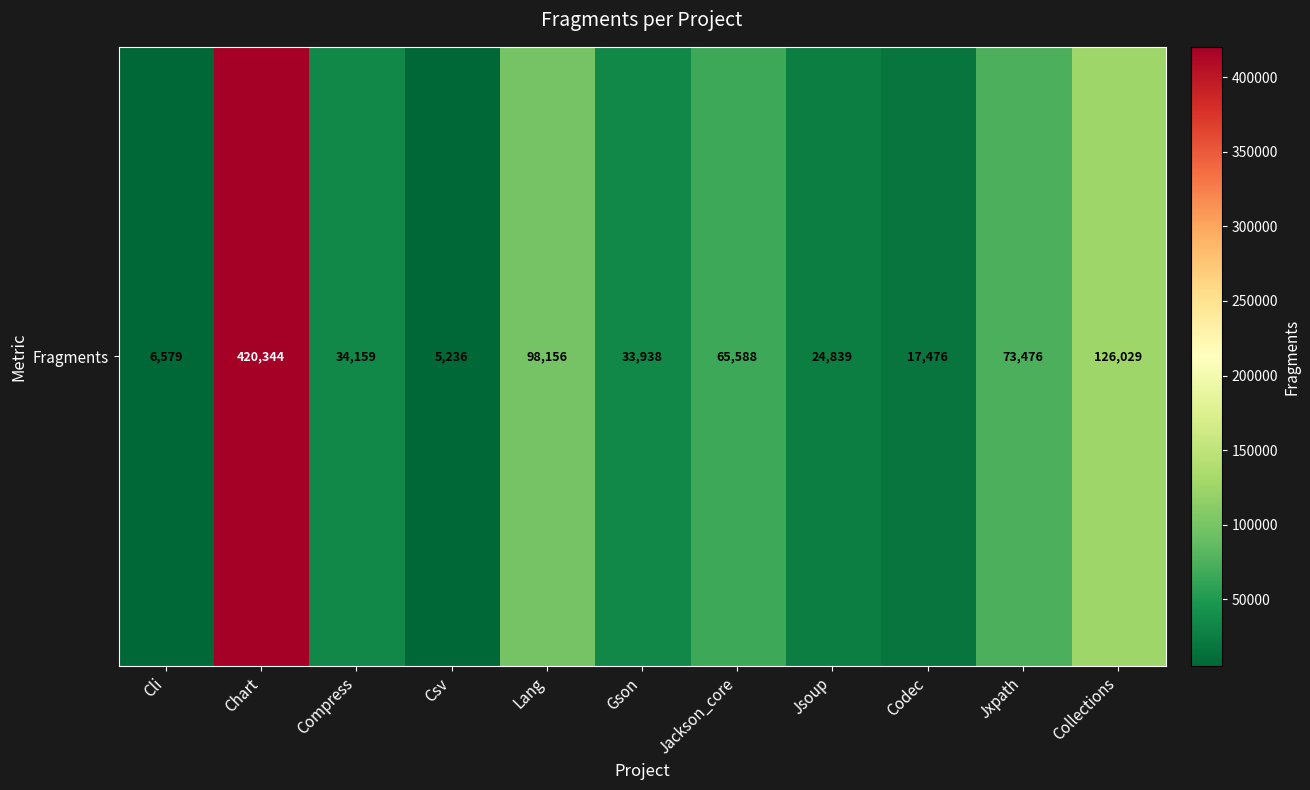

List the labels in order of value, largest first.

Chart, Collections, Lang, Jxpath, Jackson_core, Compress, Gson, Jsoup, Codec, Cli, Csv